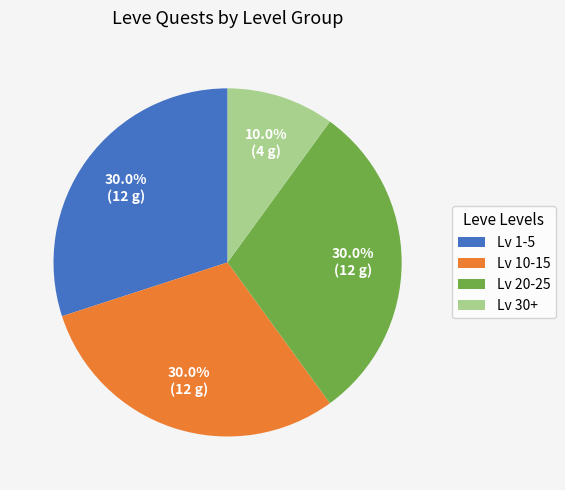

Which category has the smallest portion of the pie?

Lv 30+